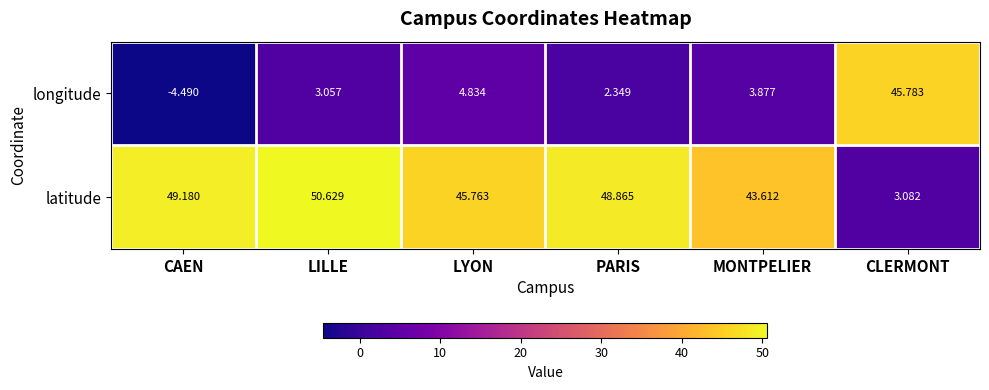

What is the total value across all series at LILLE?

53.7